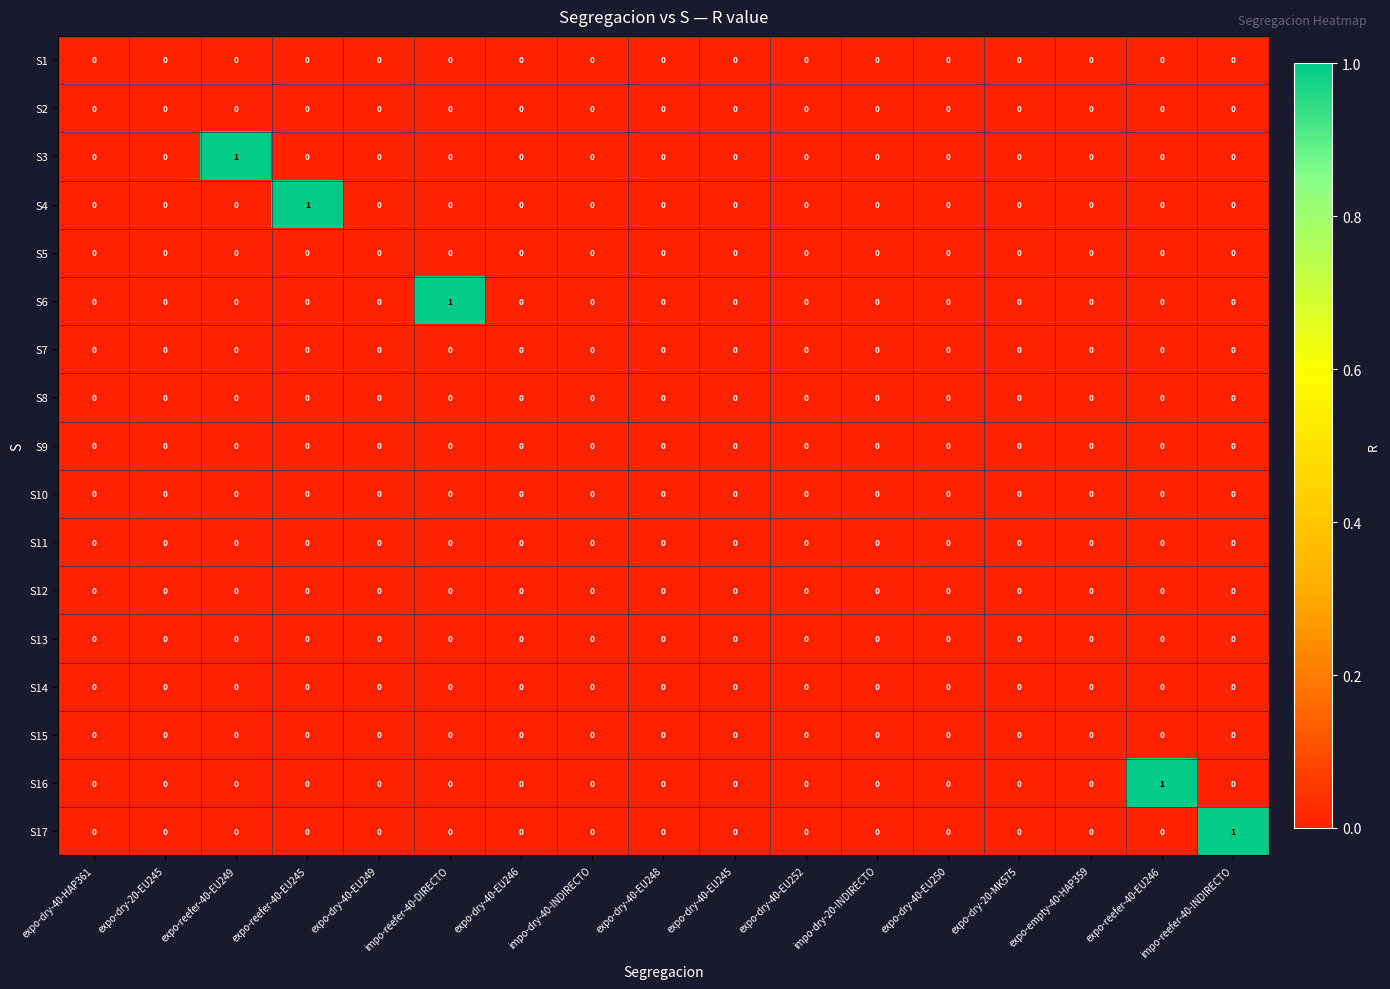

Count the S4 values in the range 0 to 1.

17